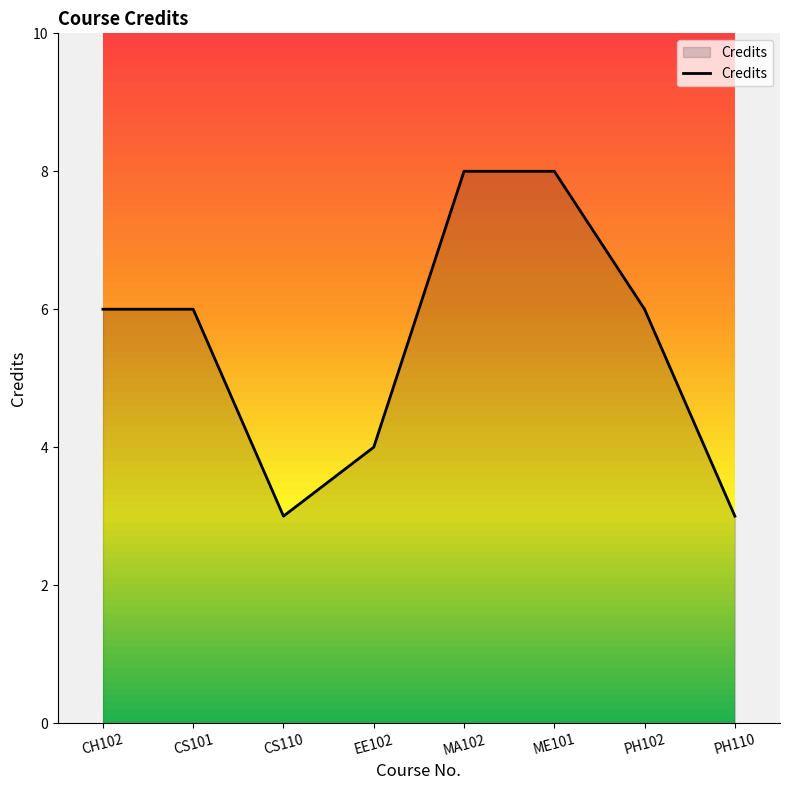

Reading right to left, list all the values displayed in this chart.

PH110=3	PH102=6	ME101=8	MA102=8	EE102=4	CS110=3	CS101=6	CH102=6